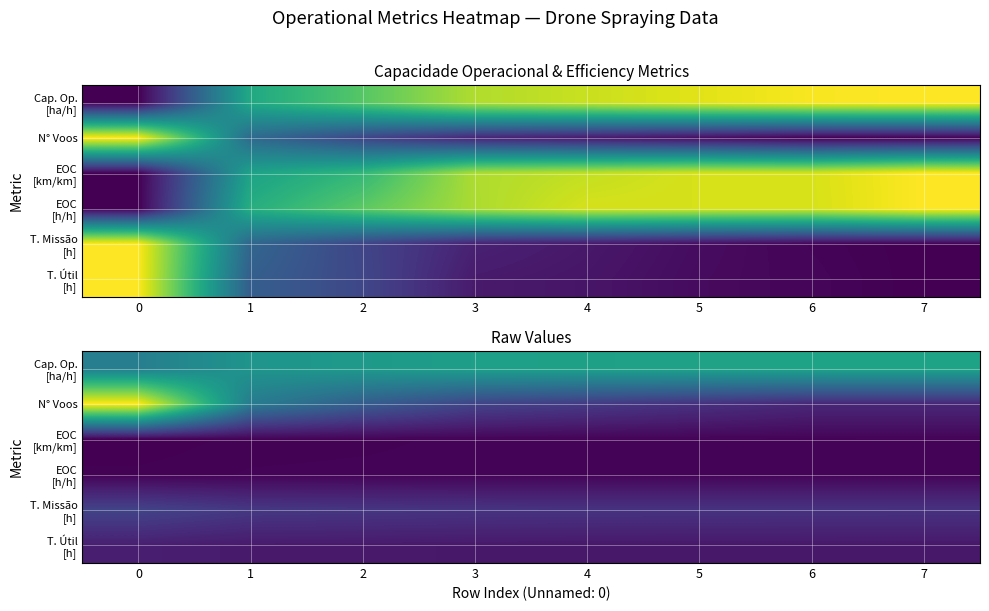

List the labels in order of row_0 value, largest first.

7, 6, 5, 4, 3, 2, 1, 0